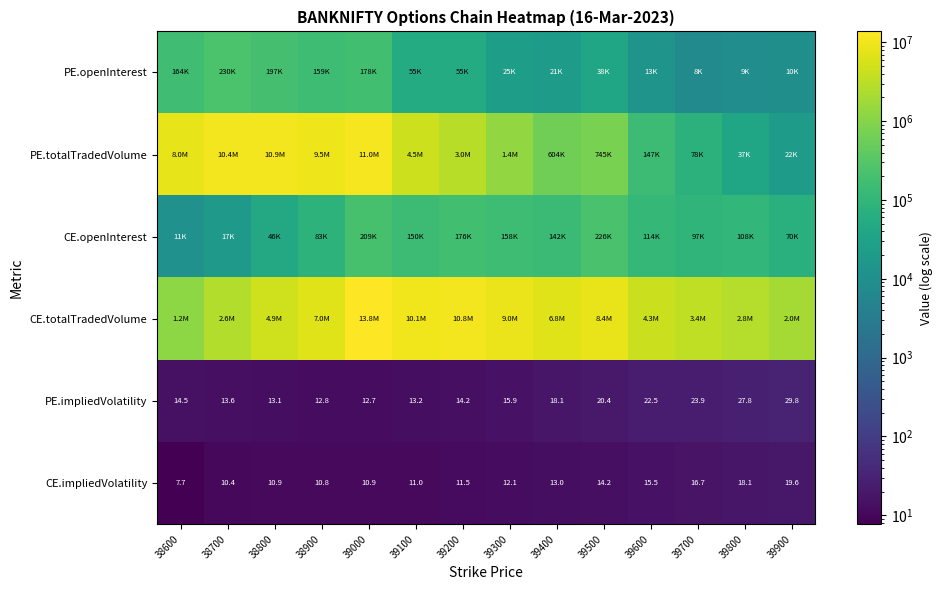

Read the CE.impliedVolatility value at 39800.

18.1